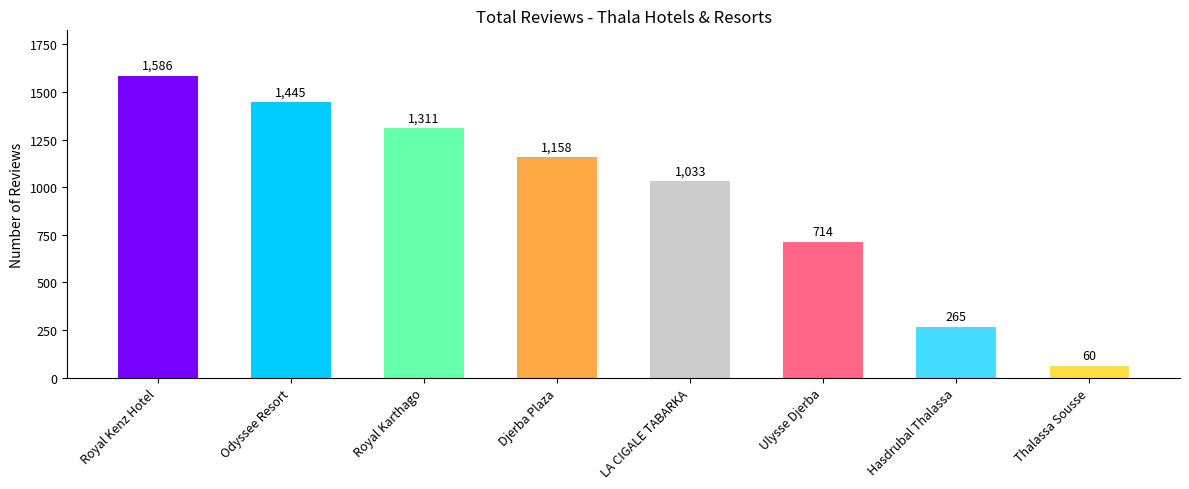

What is the sum of all values?

7572